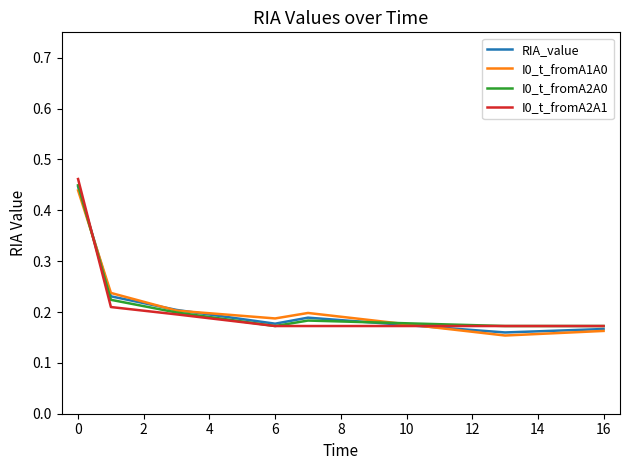

How many series are shown in this chart?

4